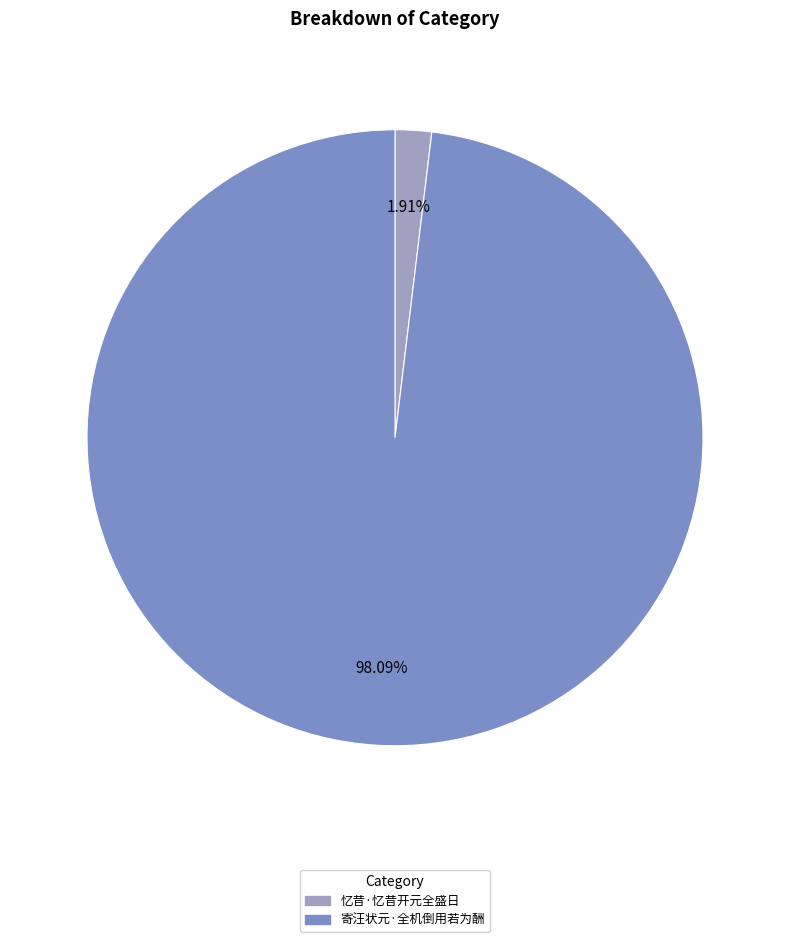

Rank the categories by value from highest to lowest.

寄汪状元·全机倒用若为酬, 忆昔·忆昔开元全盛日